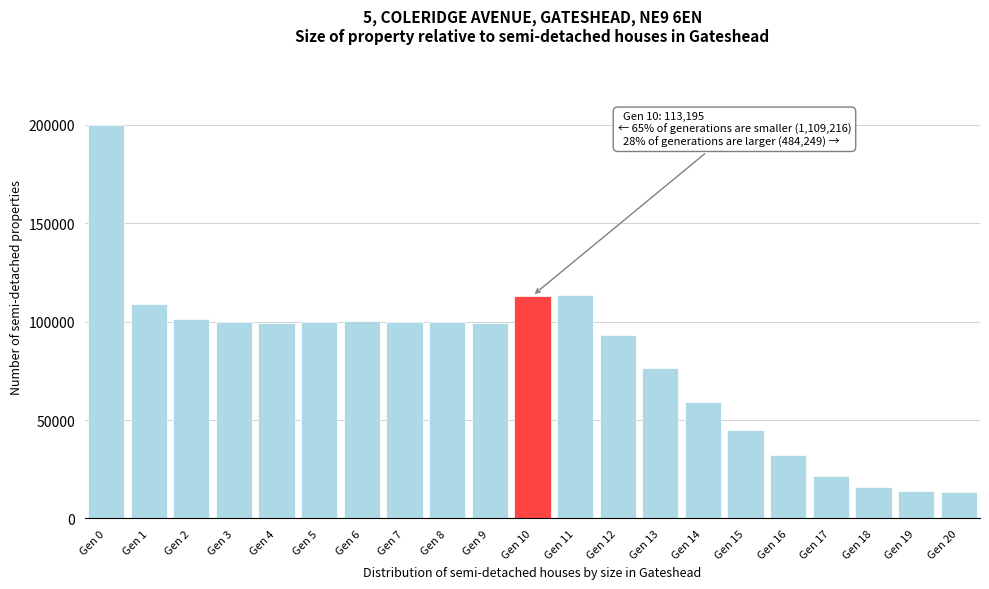

What is the average value?

81270